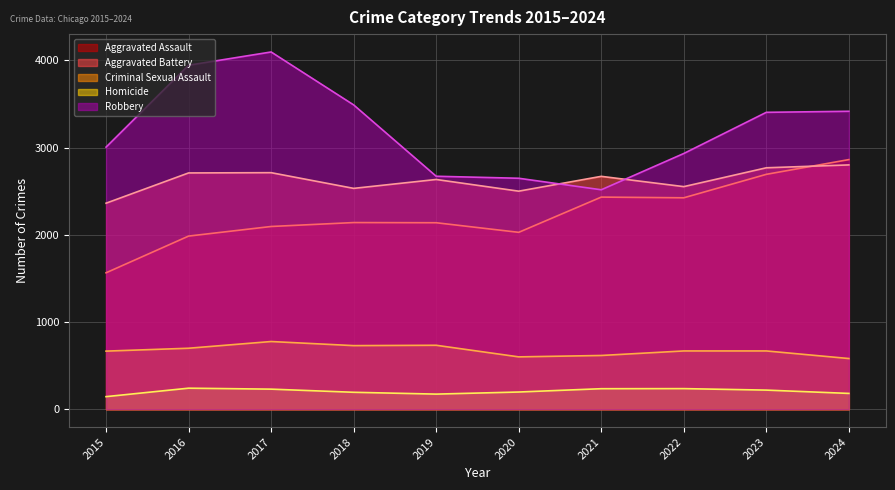

Reading left to right, list all the values displayed in this chart.

Aggravated Assault: 2015=1564	2016=1985	2017=2095	2018=2140	2019=2138	2020=2028	2021=2432	2022=2424	2023=2693	2024=2862
Aggravated Battery: 2015=2362	2016=2709	2017=2712	2018=2532	2019=2634	2020=2500	2021=2670	2022=2552	2023=2768	2024=2801
Criminal Sexual Assault: 2015=666	2016=699	2017=776	2018=729	2019=733	2020=600	2021=616	2022=668	2023=668	2024=581
Homicide: 2015=144	2016=241	2017=230	2018=194	2019=173	2020=197	2021=235	2022=236	2023=219	2024=181
Robbery: 2015=3005	2016=3944	2017=4096	2018=3489	2019=2671	2020=2648	2021=2516	2022=2932	2023=3404	2024=3416